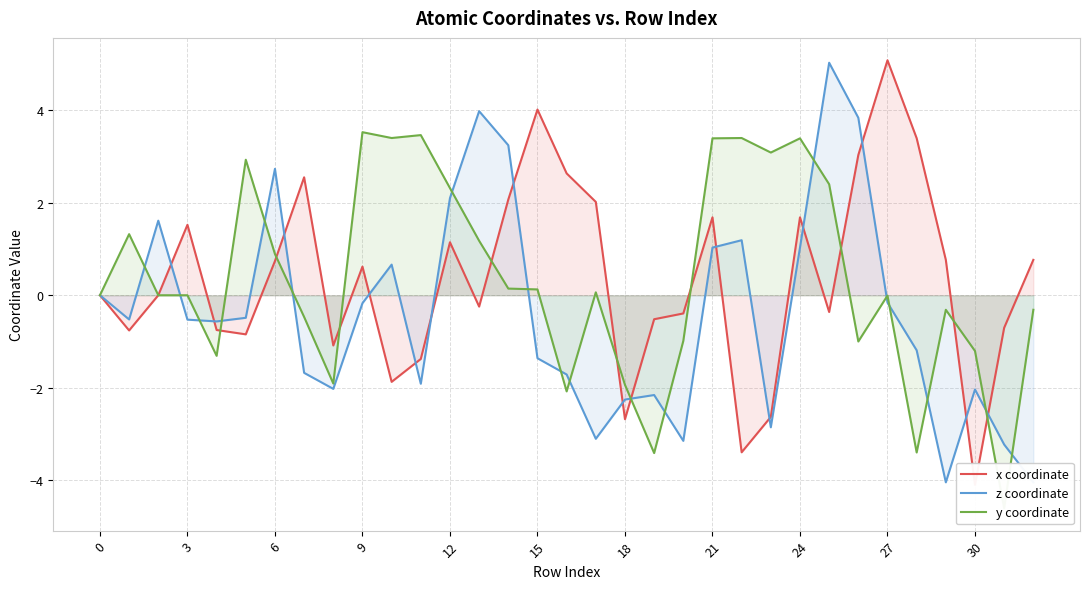

The value of x coordinate at 9 is 0.8. True or false?

False